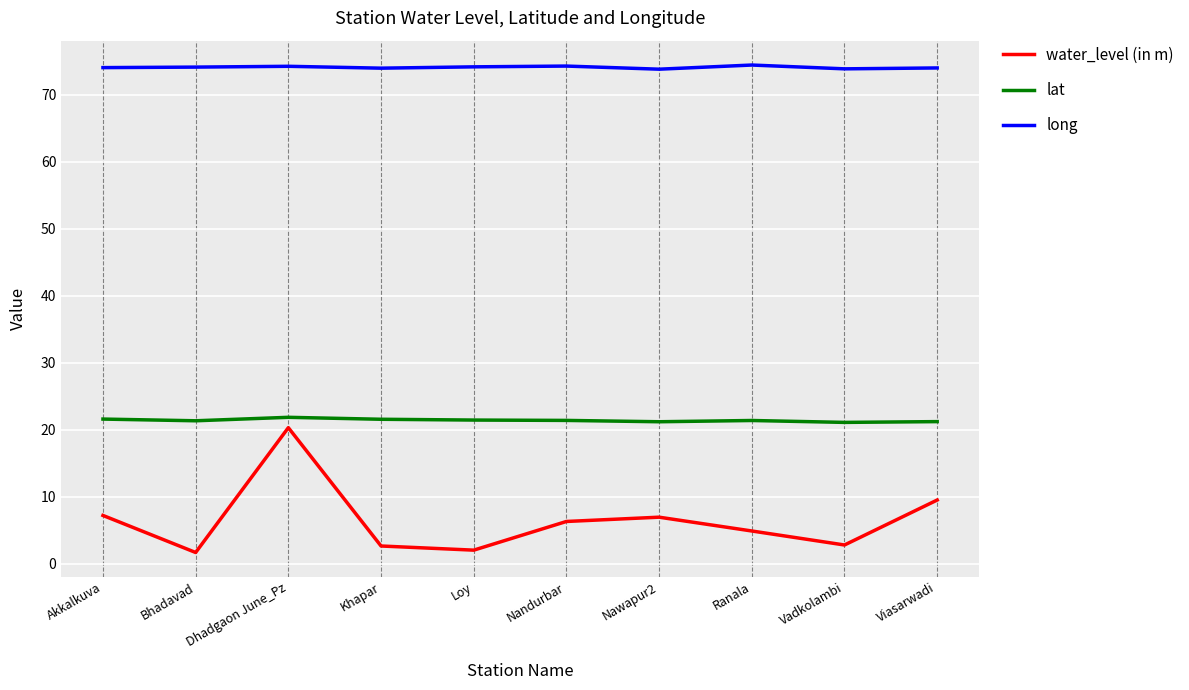

What is the difference between the maximum and minimum values in the lat series?

0.8